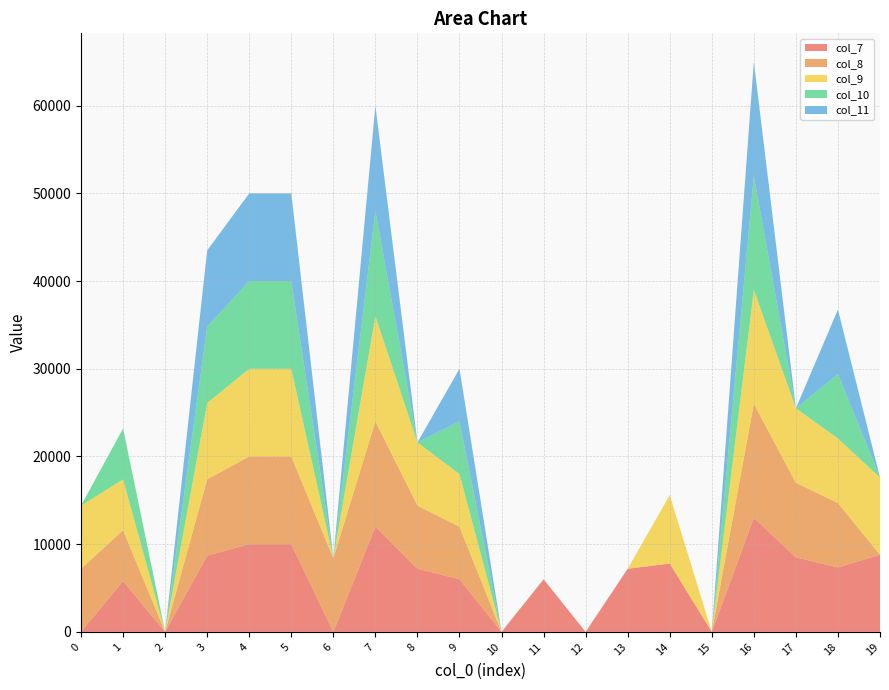

Reading left to right, list all the values displayed in this chart.

col_1: 0=0	1=1	2=2	3=3	4=4	5=5	6=6	7=7	8=8	9=9	10=10	11=11	12=12	13=13	14=14	15=15	16=16	17=17	18=18	19=19
col_7: 0=0	1=5800	2=0	3=8700	4=10000	5=10000	6=0	7=12000	8=7200	9=6000	10=0	11=6000	12=0	13=7200	14=7800	15=0	16=13000	17=8500	18=7350	19=8800
col_8: 0=7200	1=5800	2=0	3=8700	4=10000	5=10000	6=8400	7=12000	8=7200	9=6000	10=0	11=0	12=0	13=0	14=0	15=0	16=13000	17=8500	18=7350	19=0
col_9: 0=7200	1=5800	2=0	3=8700	4=10000	5=10000	6=0	7=12000	8=7200	9=6000	10=0	11=0	12=0	13=0	14=7800	15=0	16=13000	17=8500	18=7350	19=8800
col_10: 0=0	1=5800	2=0	3=8700	4=10000	5=10000	6=0	7=12000	8=0	9=6000	10=0	11=0	12=0	13=0	14=0	15=0	16=13000	17=0	18=7350	19=0
col_11: 0=0	1=0	2=0	3=8700	4=10000	5=10000	6=0	7=12000	8=0	9=6000	10=0	11=0	12=0	13=0	14=0	15=0	16=13000	17=0	18=7350	19=0